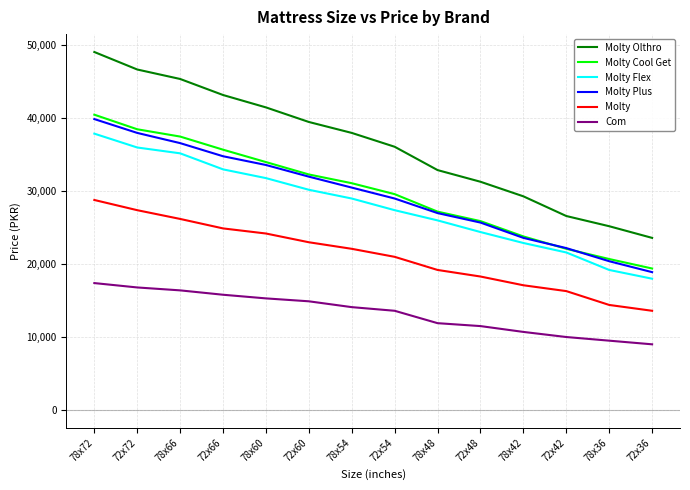

Rank the categories by Molty Olthro value from lowest to highest.

72x36, 78x36, 72x42, 78x42, 72x48, 78x48, 72x54, 78x54, 72x60, 78x60, 72x66, 78x66, 72x72, 78x72